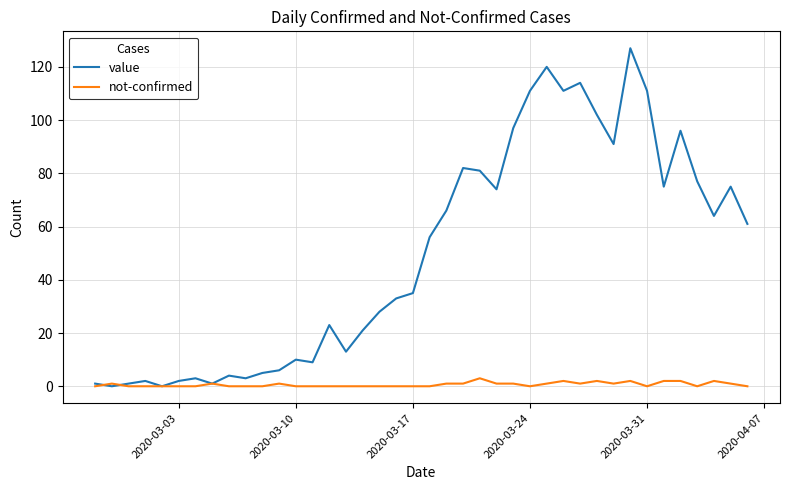

Is this an area chart (filled region under the line)?

No